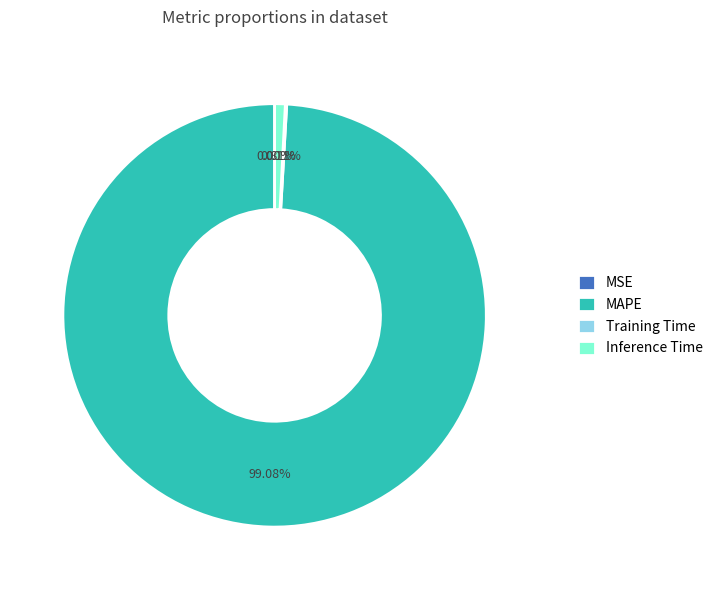

Which category has the biggest portion of the pie?

MAPE